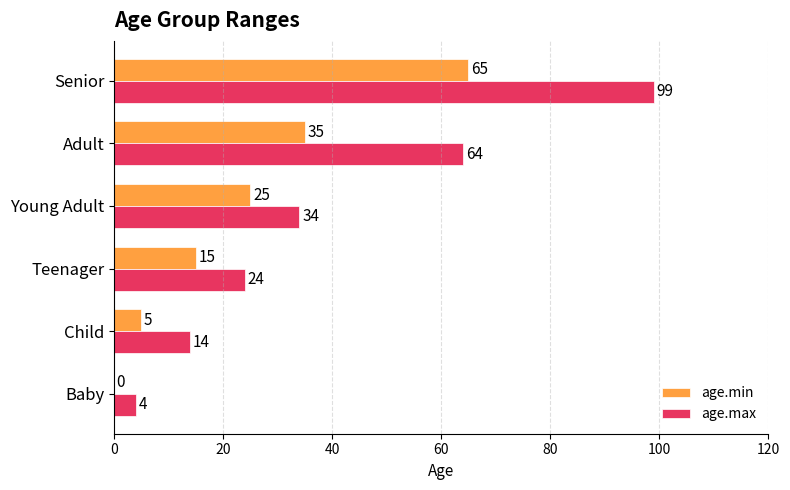

What is the total value across all series at Teenager?

39